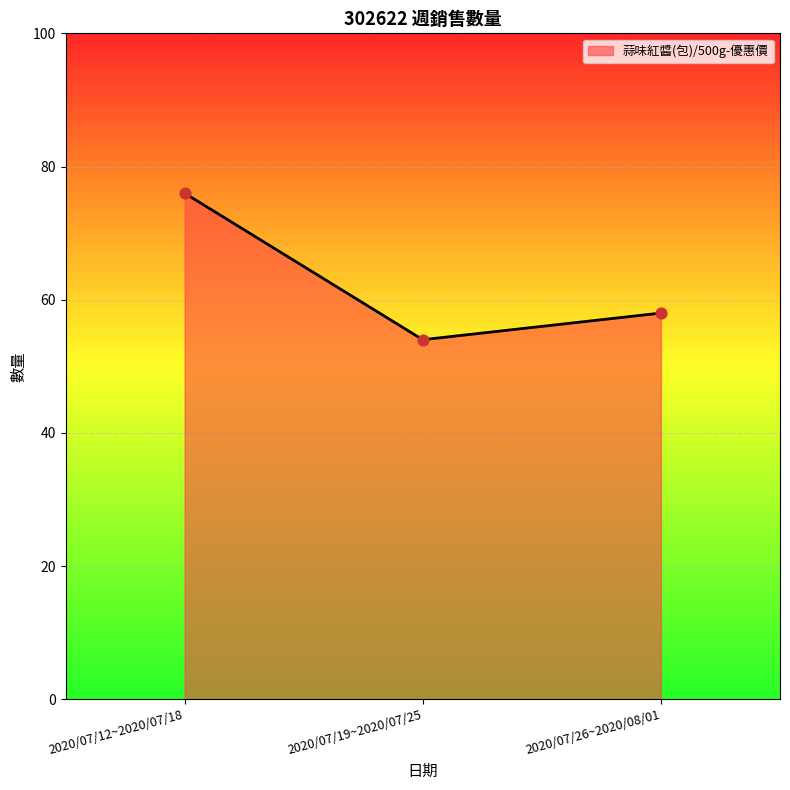

What is the change in value from 2020/07/12~2020/07/18 to 2020/07/26~2020/08/01?

-18